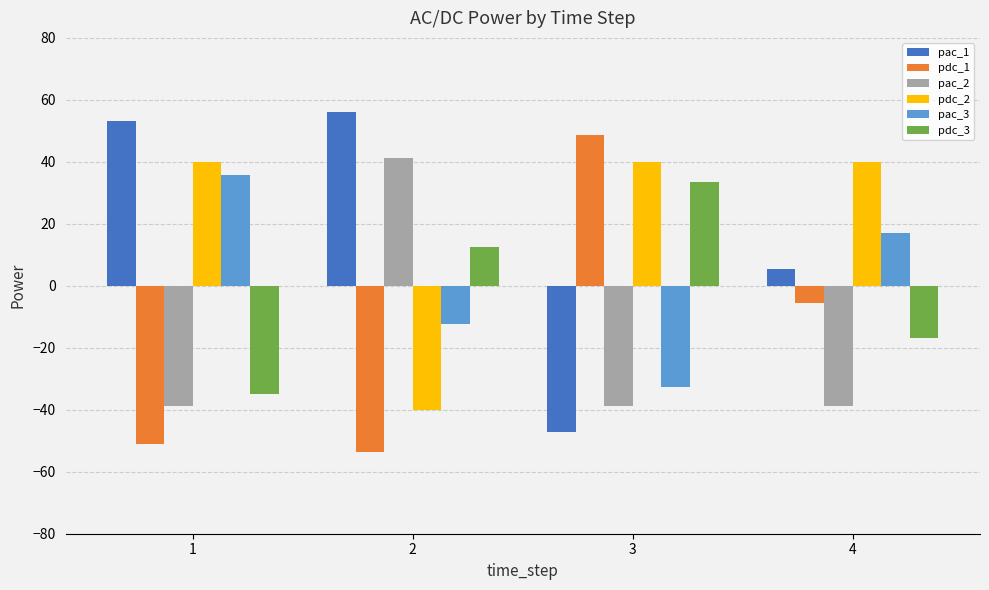

What is the average value of the pdc_1 series?

-15.4